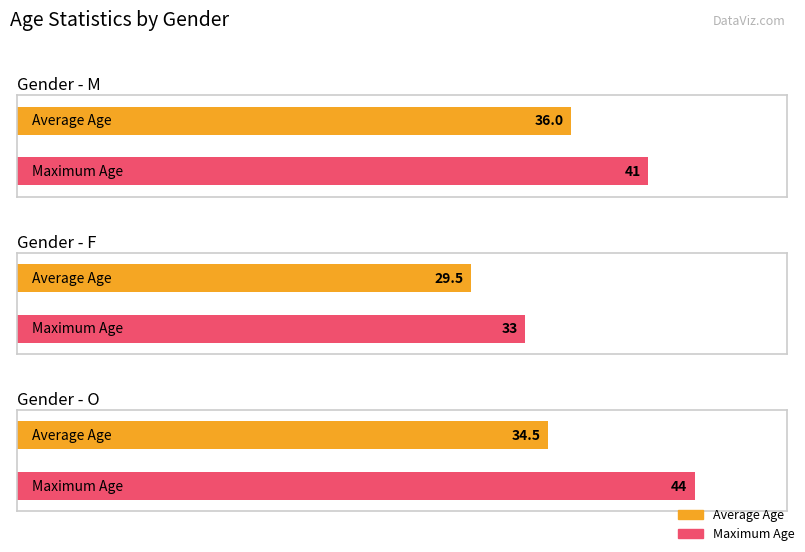

The value of O at F is 44. True or false?

True